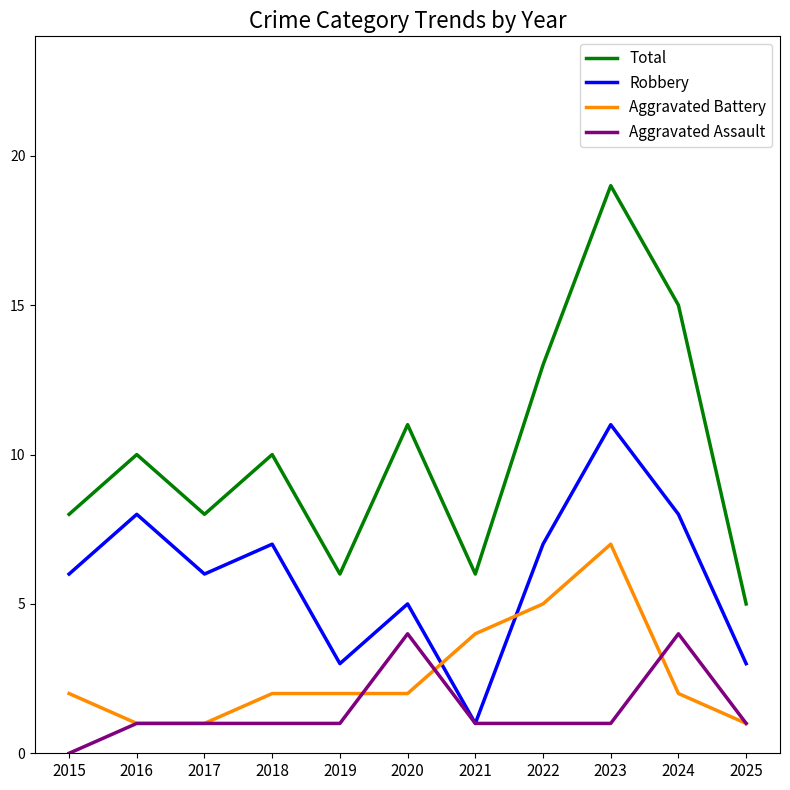

Which series has the largest total across all categories?

Total